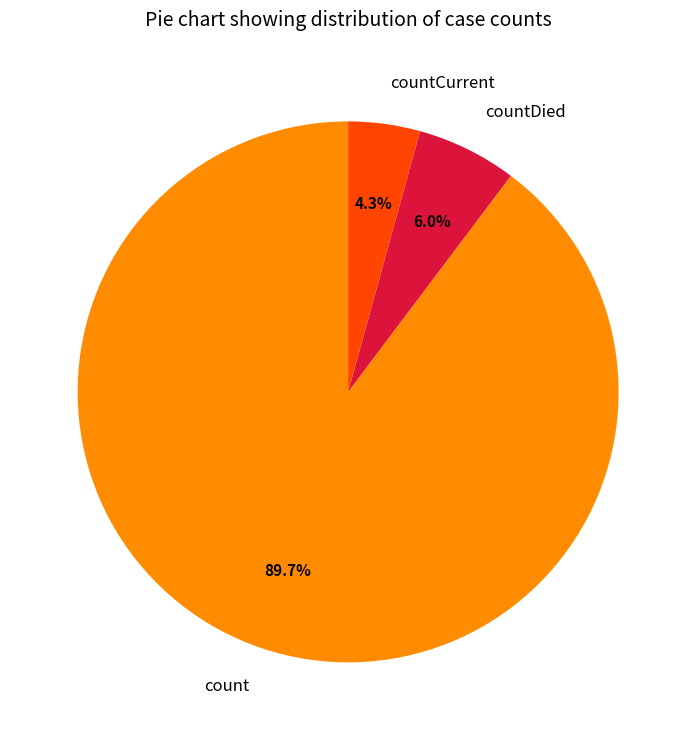

Approximately how many times larger is the value at countCurrent compared to countDied?

0.7